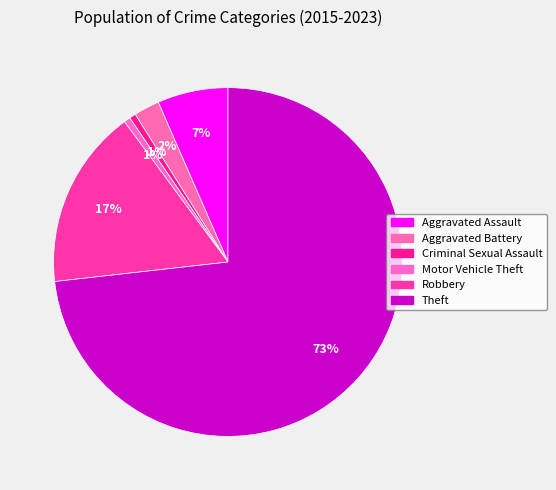

Is there any slice that represents more than half of the pie?

Yes